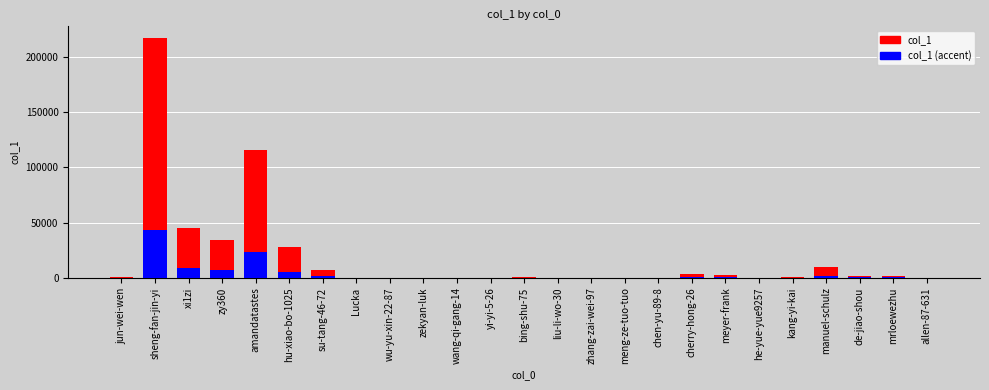

Reading left to right, transcribe all the data shown in this chart.

col_1: 853.0	217135.0	45316.0	34369.0	116159.0	27997.0	6674.0	9.0	1.0	127.0	14.0	66.0	537.0	14.0	8.0	67.0	120.0	3453.0	2463.0	200.0	525.0	9276.0	1212.0	1331.0	18.0
col_1 (accent): 170.6	43427.0	9063.2	6873.8	23231.8	5599.4	1334.8	1.8	0.2	25.4	2.8	13.2	107.4	2.8	1.6	13.4	24.0	690.6	492.6	40.0	105.0	1855.2	242.4	266.2	3.6